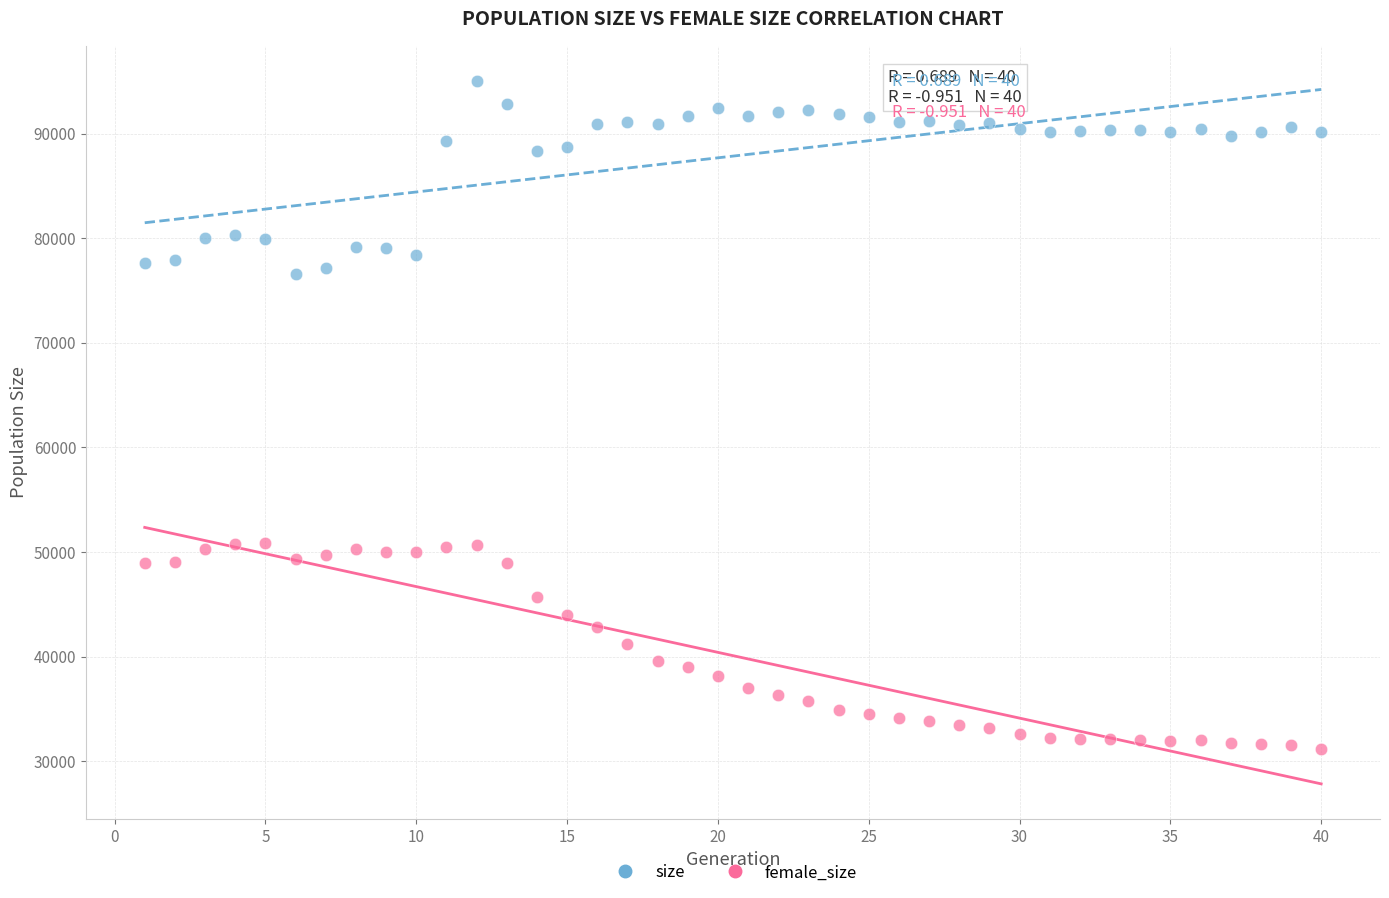

Which series contains the highest Y value?

size